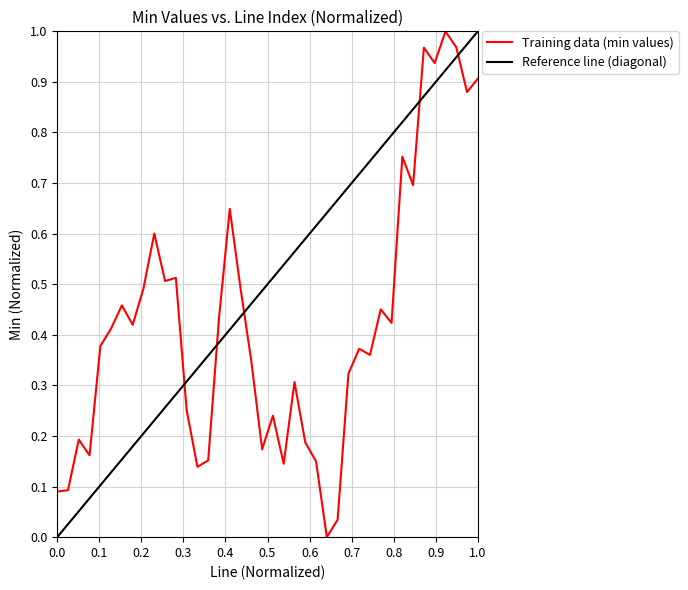

Reading left to right, list all the values displayed in this chart.

0.1	0.1	0.2	0.2	0.4	0.4	0.5	0.4	0.5	0.6	0.5	0.5	0.3	0.1	0.2	0.4	0.6	0.5	0.3	0.2	0.2	0.1	0.3	0.2	0.1	0.0	0.0	0.3	0.4	0.4	0.5	0.4	0.8	0.7	1.0	0.9	1.0	1.0	0.9	0.9